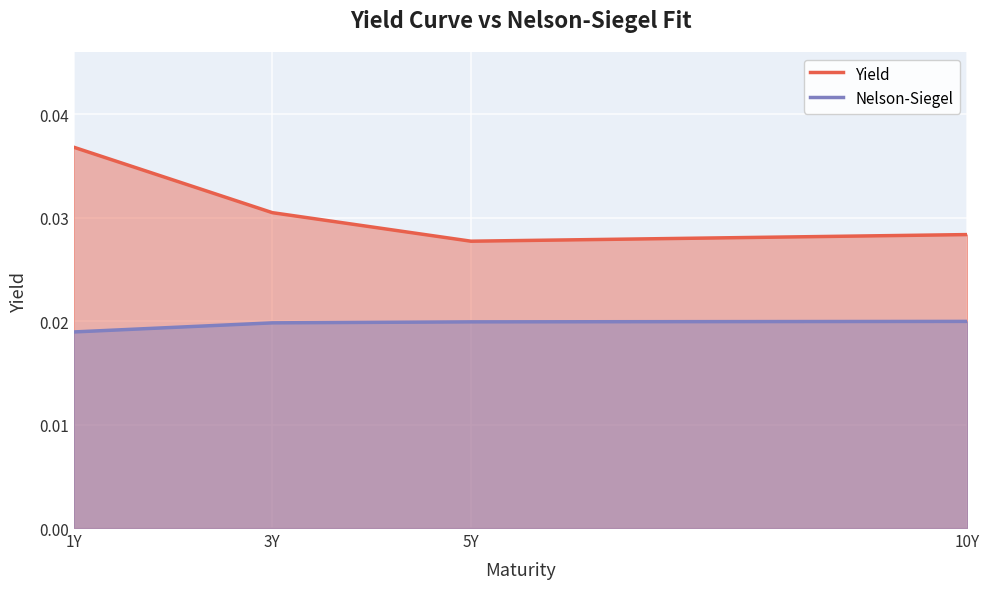

Rank the series by their average value, from lowest to highest.

Nelson-Siegel, Yield